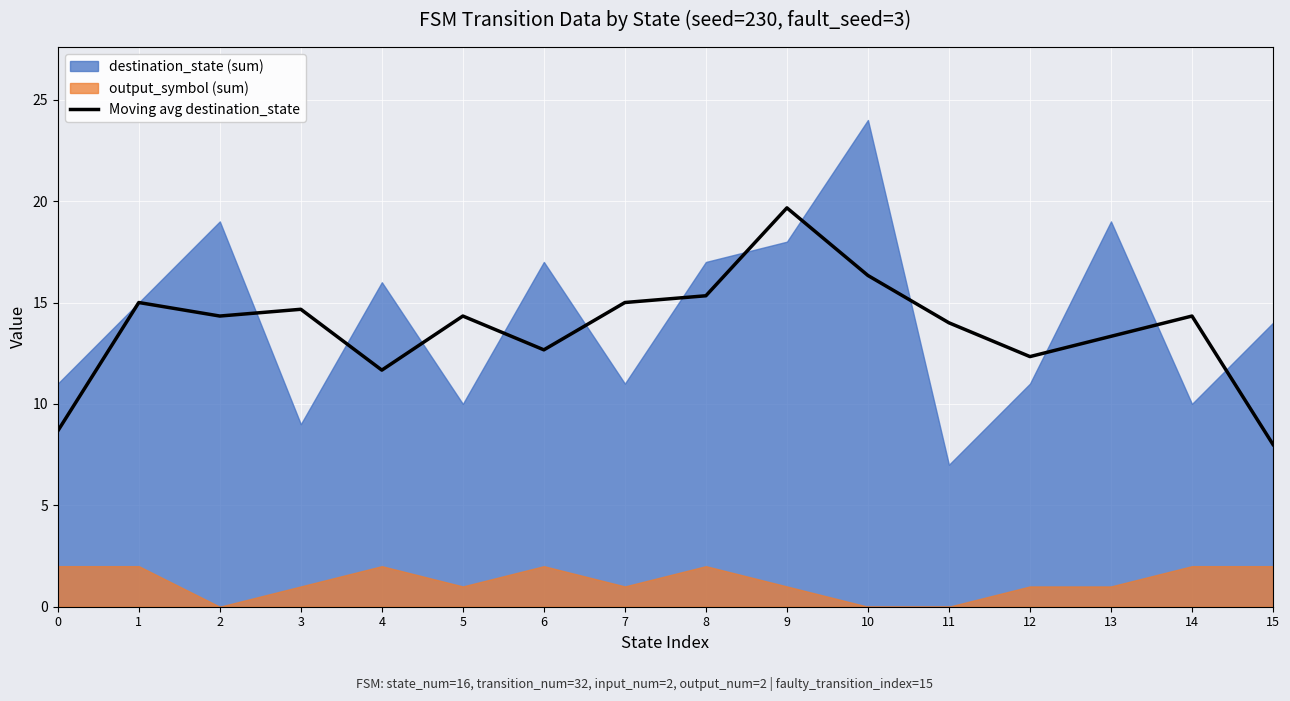

Reading left to right, list all the values displayed in this chart.

0=8.7	1=15.0	2=14.3	3=14.7	4=11.7	5=14.3	6=12.7	7=15.0	8=15.3	9=19.7	10=16.3	11=14.0	12=12.3	13=13.3	14=14.3	15=8.0